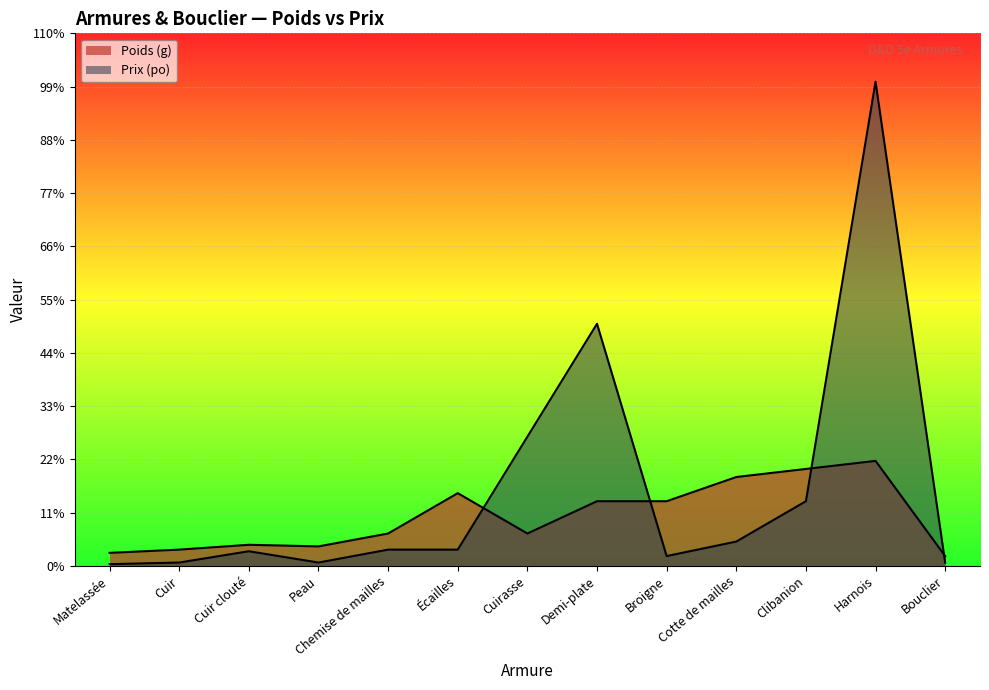

What is the value of the Poids (g) point at the 13th from the left?

3000